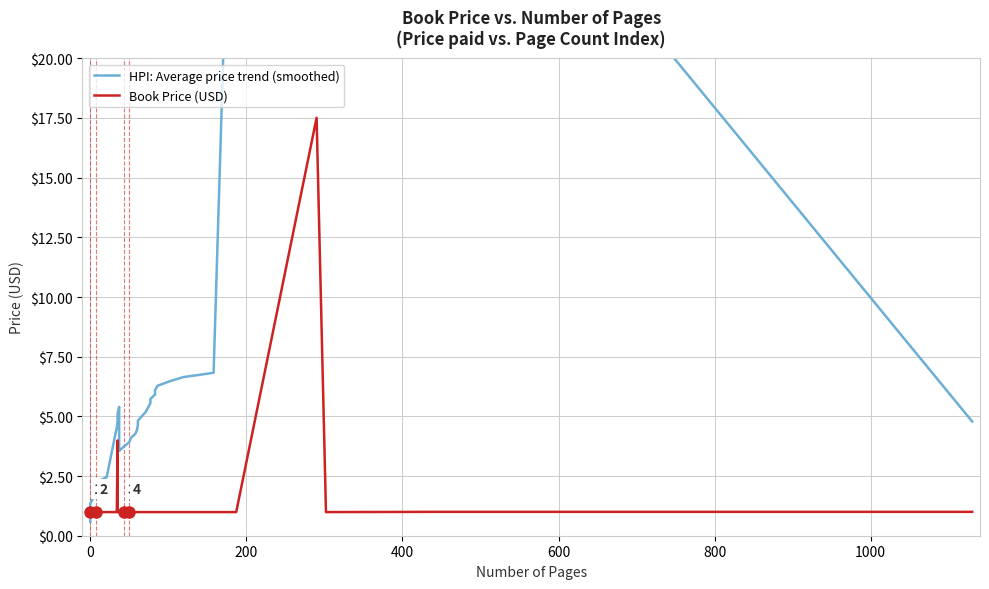

How many interior local valleys does the Book Price (USD) series have?

1